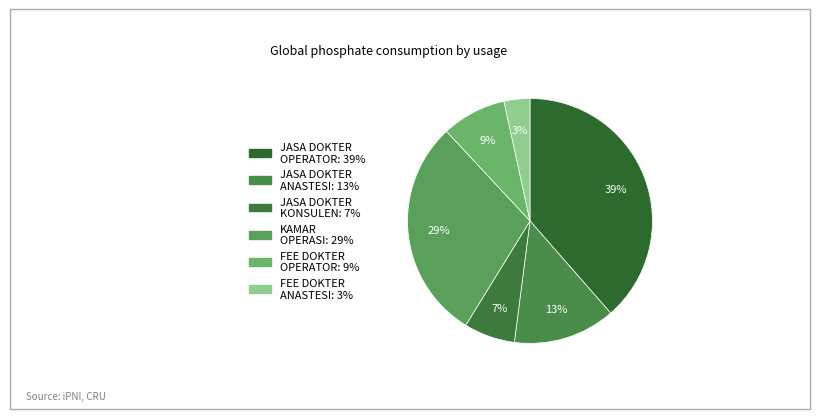

Is there any slice that represents more than half of the pie?

No